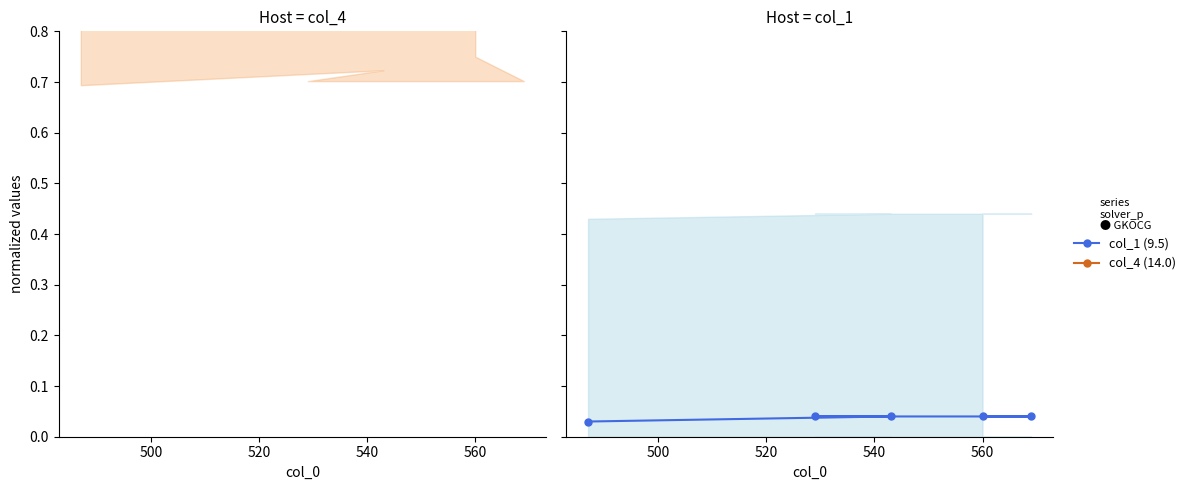

Count the number of data series in this chart.

2